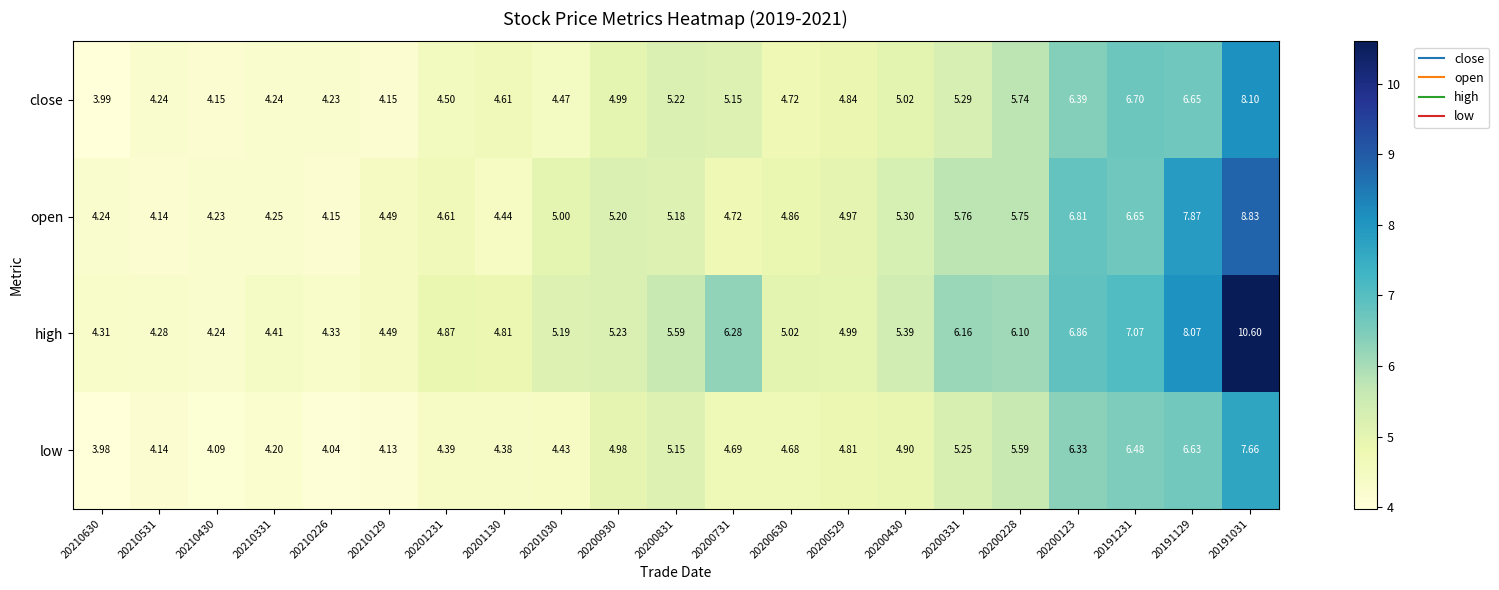

List the series in order of their overall mean, highest first.

high, open, close, low